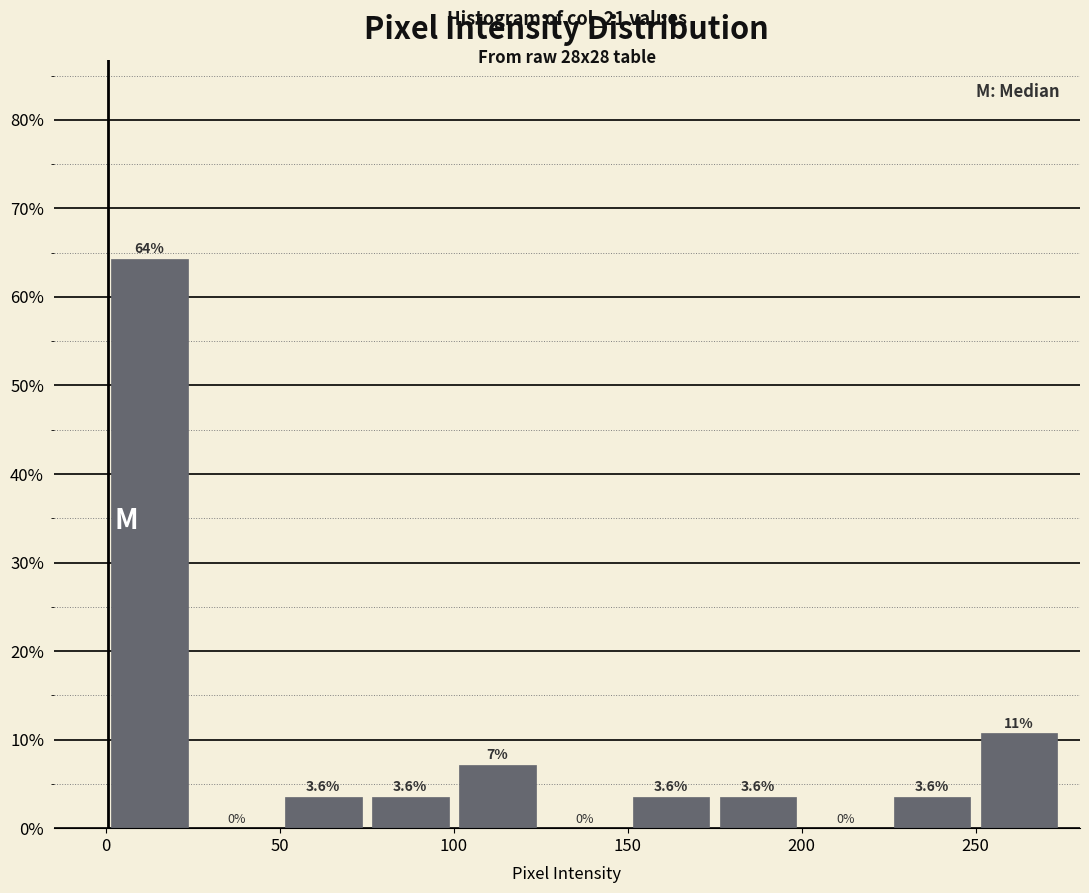

Which range on the x-axis has the tallest bar?

0 to 25